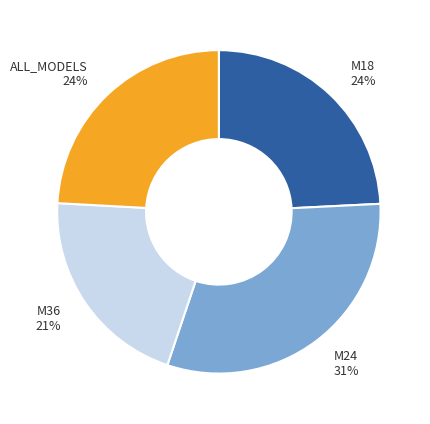

Which has a higher value, M24 31% or M18 24%?

M24 31%